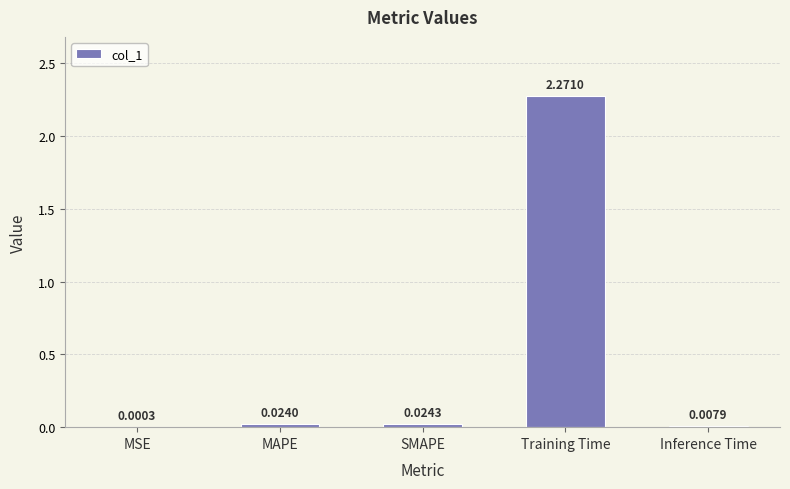

Which has a higher value, Inference Time or MSE?

Inference Time